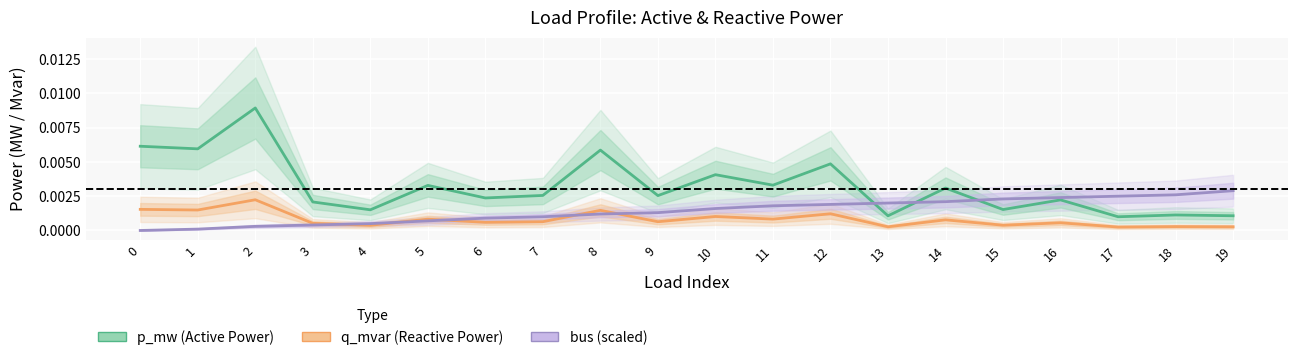

Which series has the largest total across all categories?

p_mw